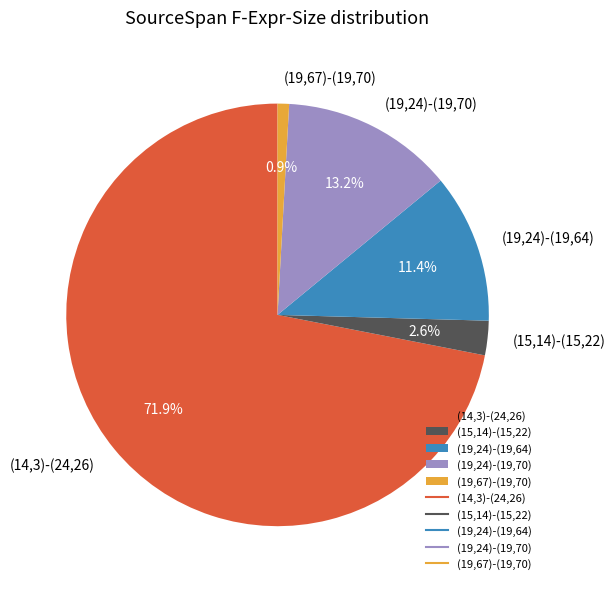

Combined, what portion of the pie is (15,14)-(15,22) and (19,24)-(19,70)?

15.8%